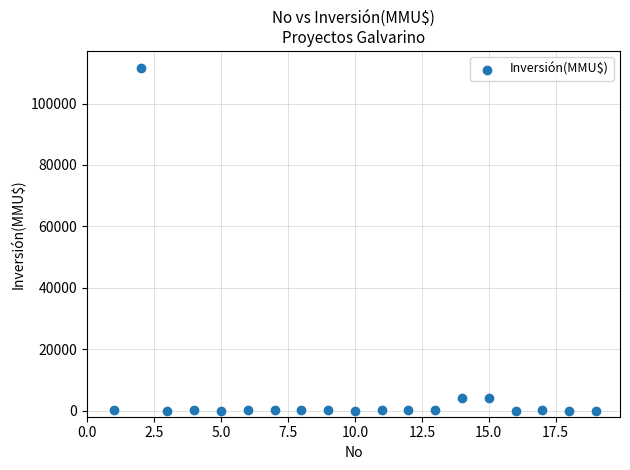

What is the range of Y values (max minus min)?

111488